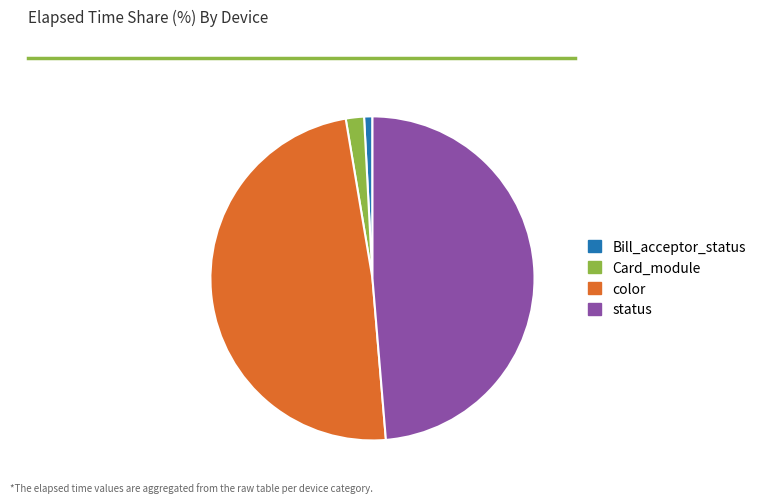

Which slice is the smallest?

Bill_acceptor_status